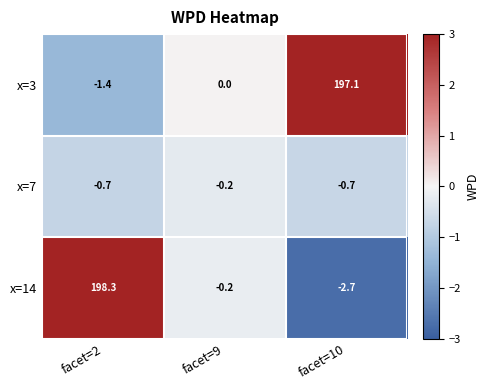

At facet=10, list the series in order from largest to smallest.

x=3, x=7, x=14